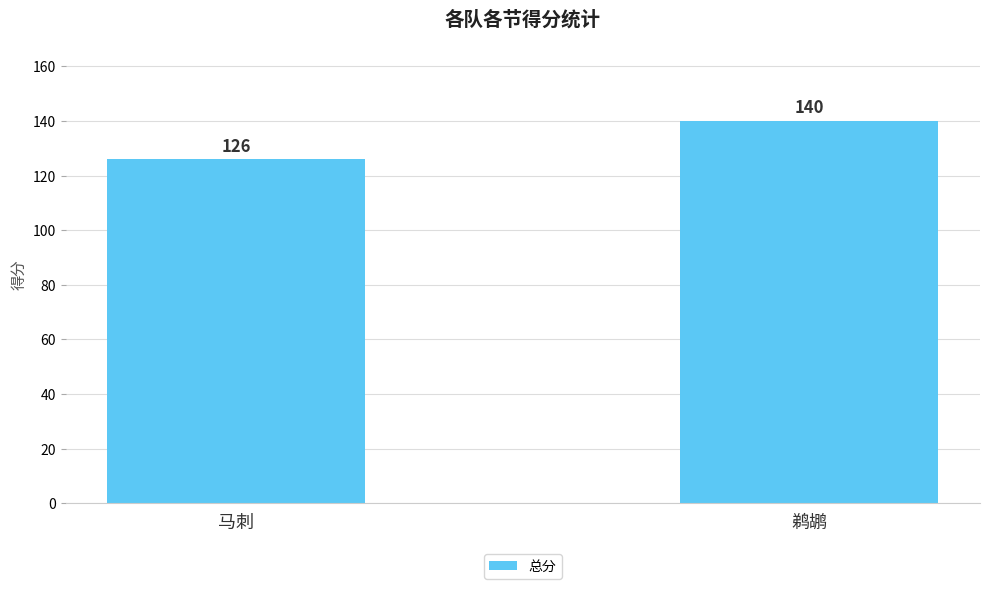

What is the maximum value shown in the chart?

140